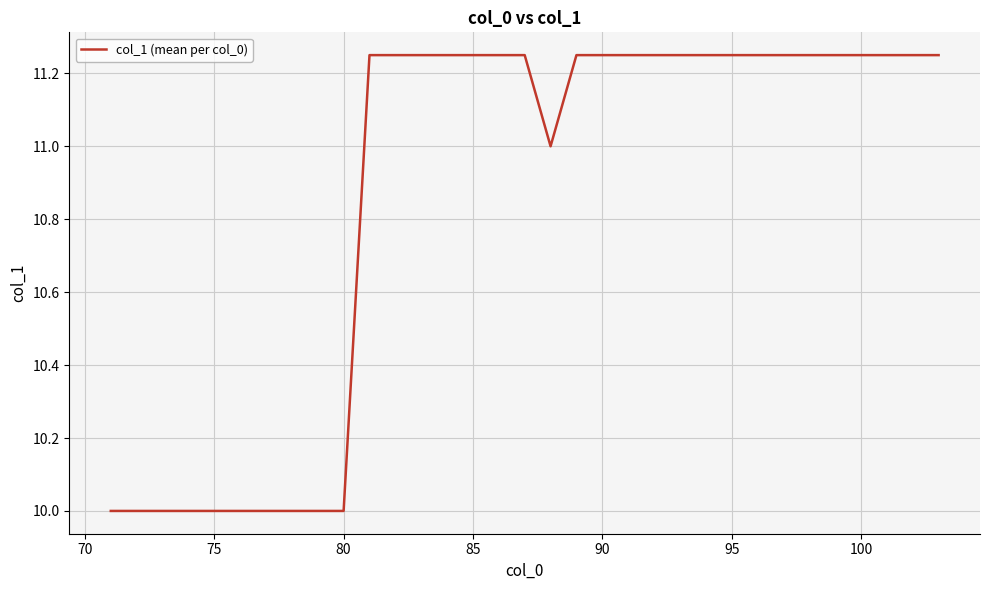

What is the smallest value displayed?

10.0